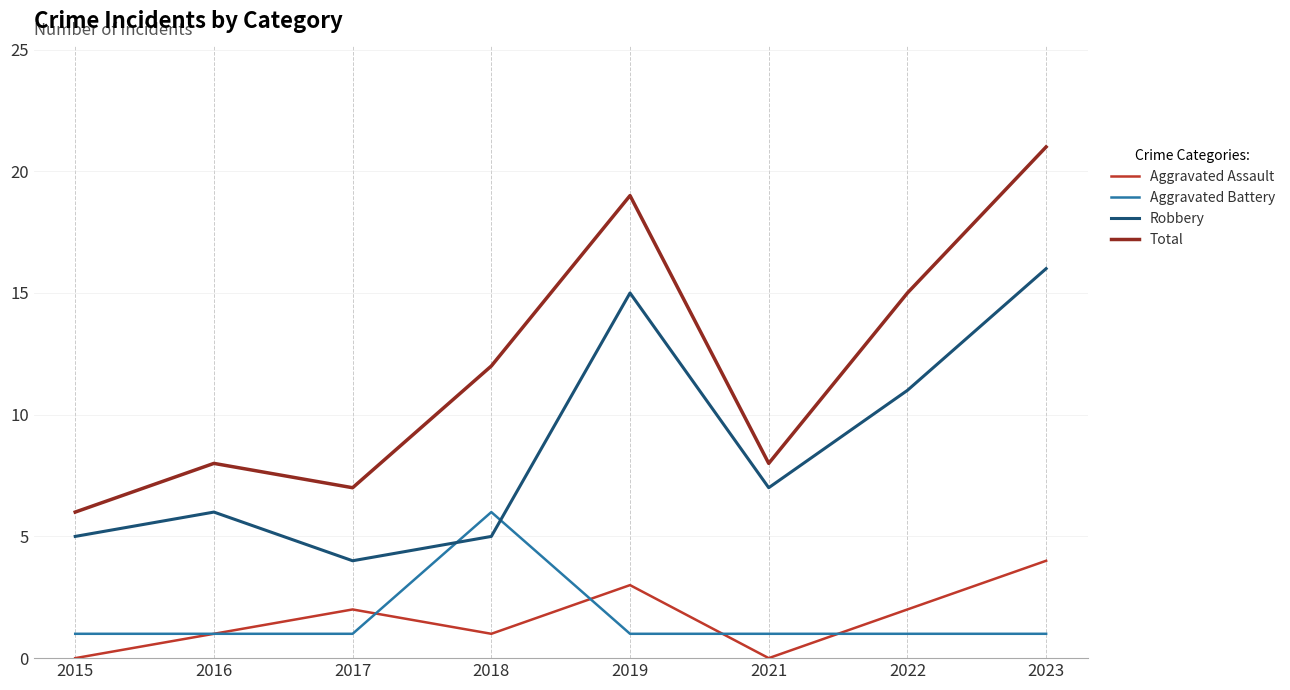

List the series in order of their peak value, lowest first.

Aggravated Assault, Aggravated Battery, Robbery, Total